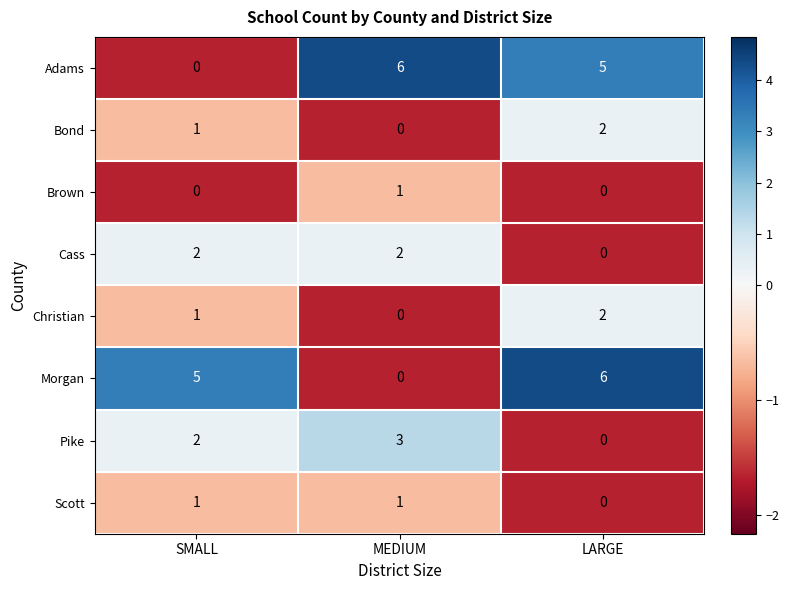

Rank the categories by Pike value from lowest to highest.

LARGE, SMALL, MEDIUM